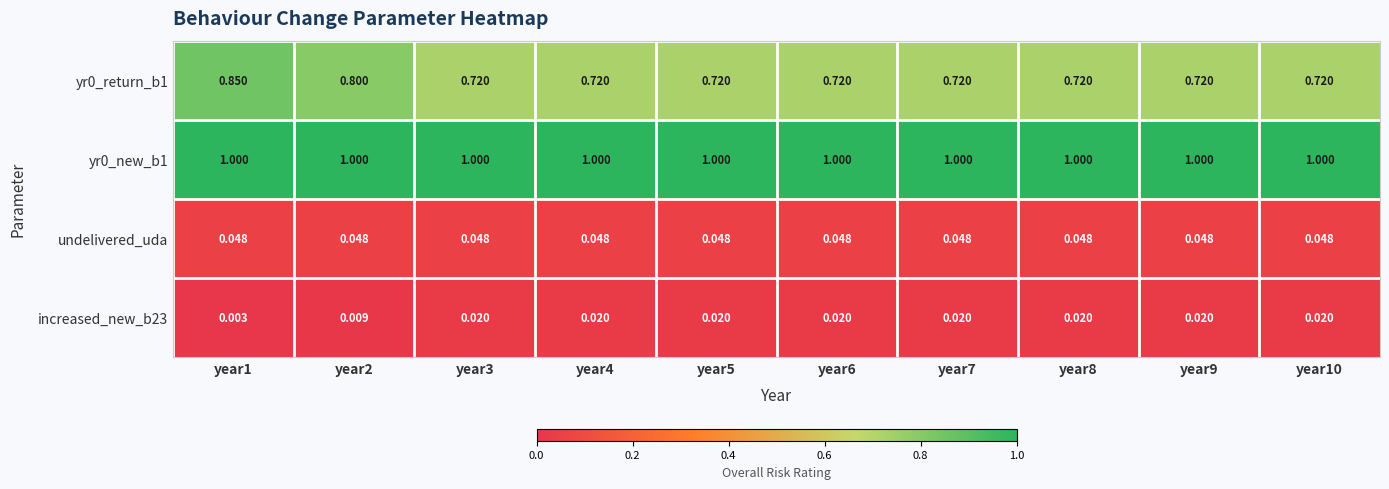

Is the value of yr0_new_b1 at year6 greater than the value of undelivered_uda at year5?

Yes